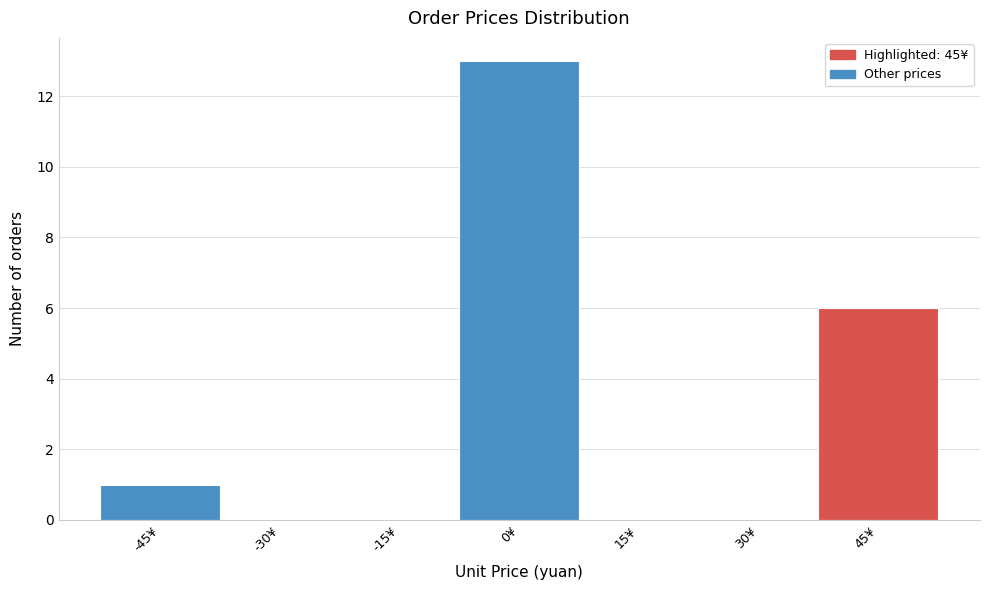

Reading left to right, extract all data points from this chart.

-45¥=1	-30¥=0	-15¥=0	0¥=13	15¥=0	30¥=0	45¥=6